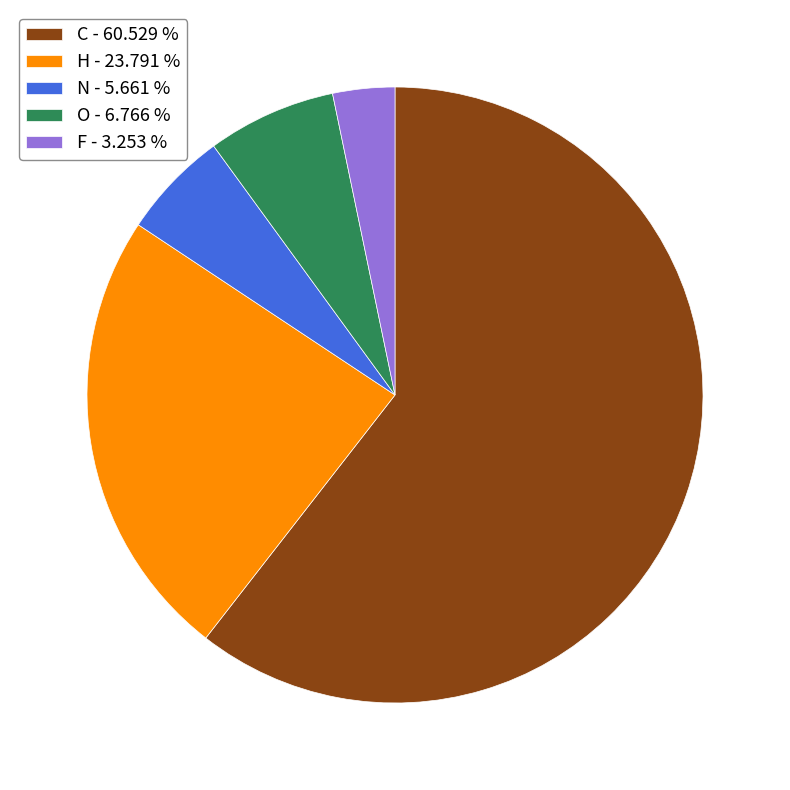

What is the largest slice in the pie chart?

C